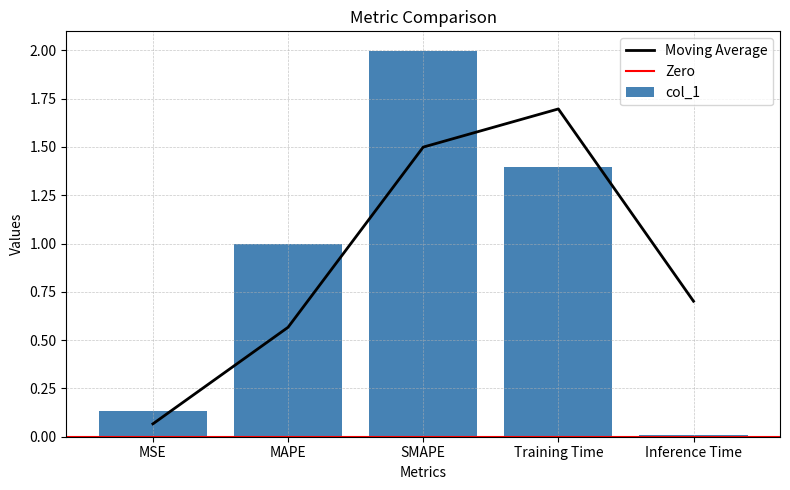

Rank the categories by value from highest to lowest.

SMAPE, Training Time, MAPE, MSE, Inference Time